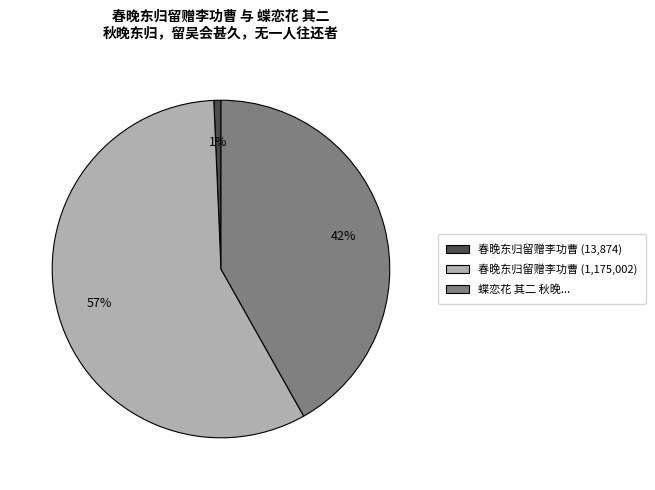

Rank the categories by value from lowest to highest.

春晚东归留赠李功曹 (13,874), 蝶恋花 其二 秋晚..., 春晚东归留赠李功曹 (1,175,002)